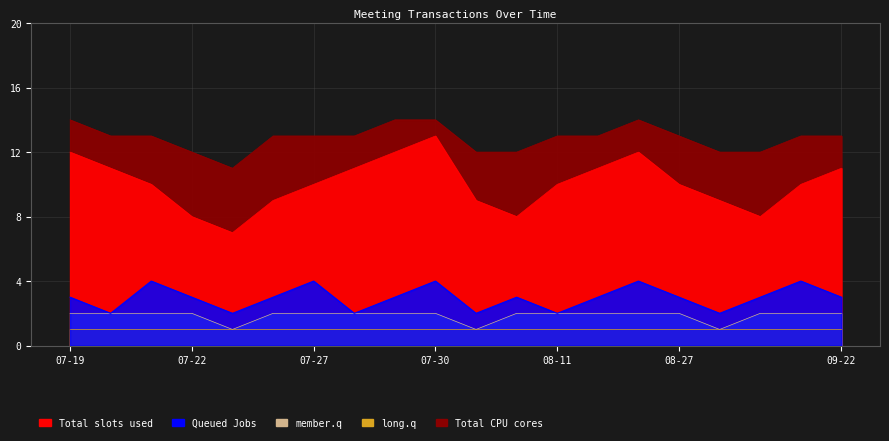

At which category does Queued Jobs reach its first local peak?

2021-07-21